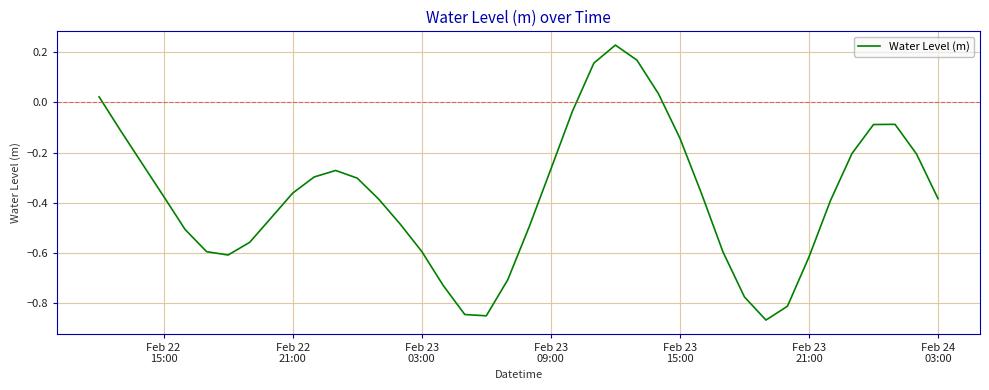

What is the difference between the maximum and minimum values?

1.1